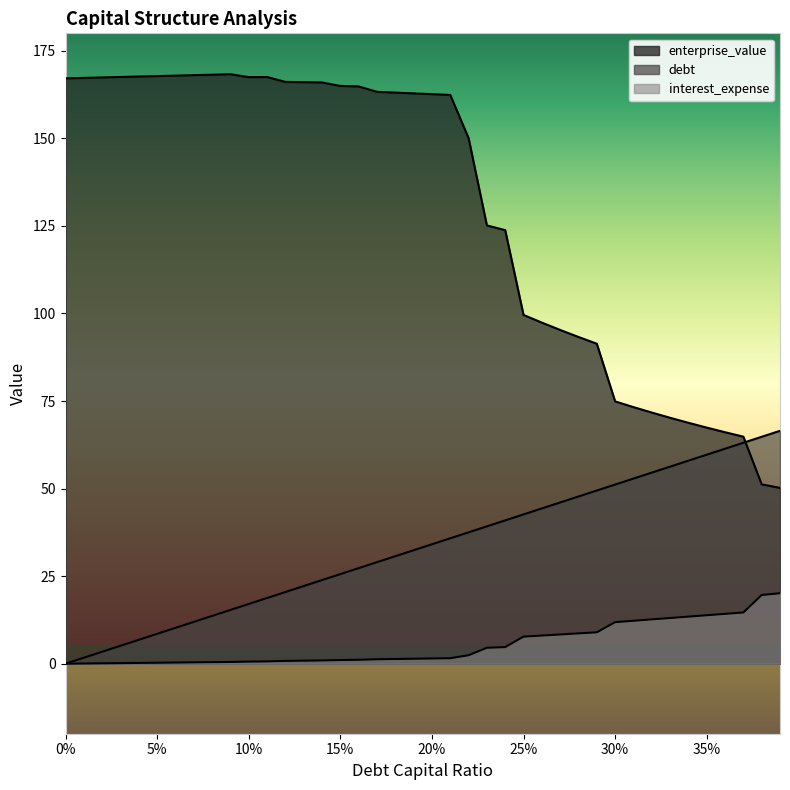

Between 0.14 and 0.3, which series saw the biggest shift?

enterprise_value